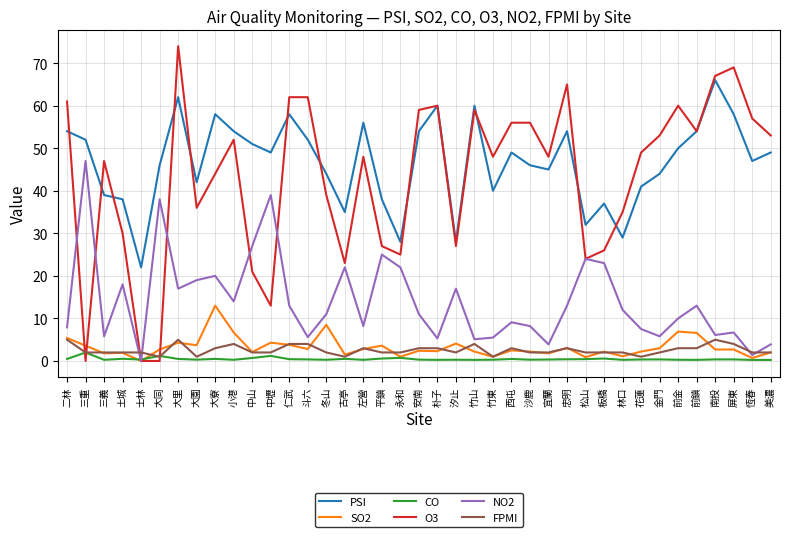

Is the value of NO2 at 三重 greater than the value of SO2 at 大同?

Yes